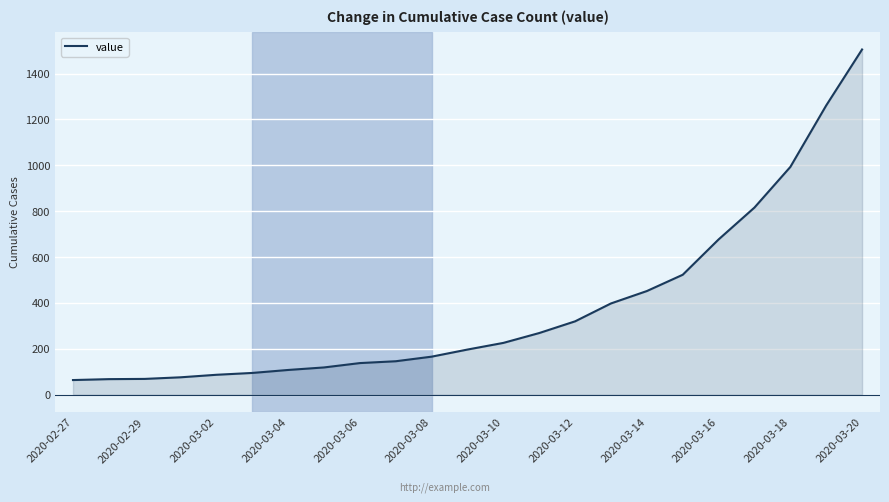

What is the smallest value displayed?

64